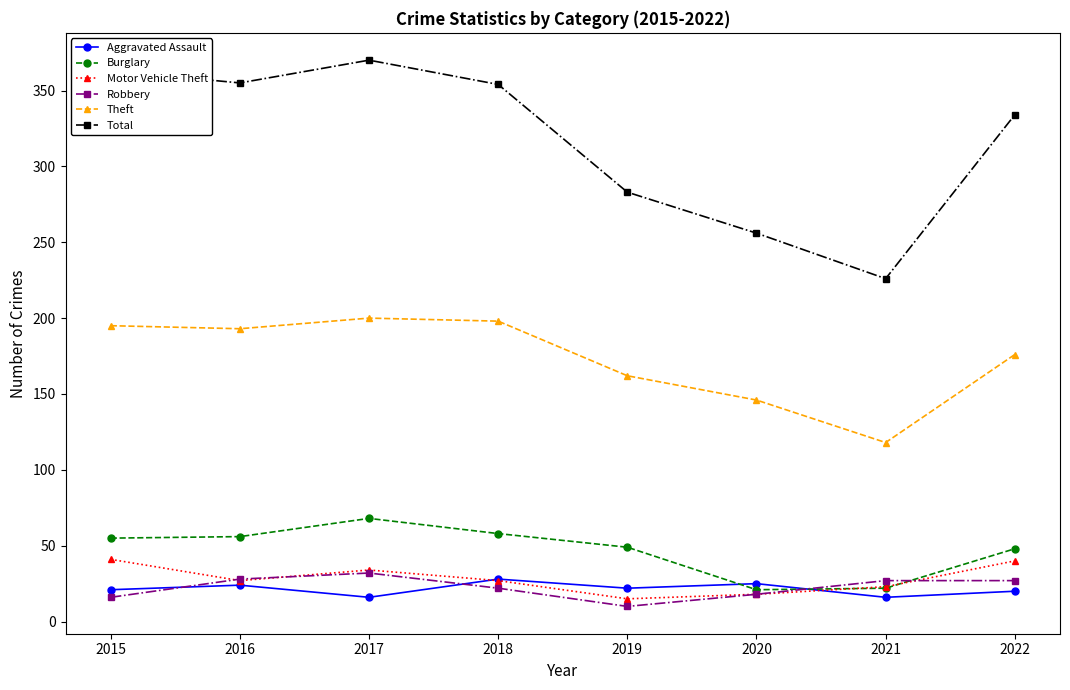

True or false: Aggravated Assault and Theft cross at least once.

False